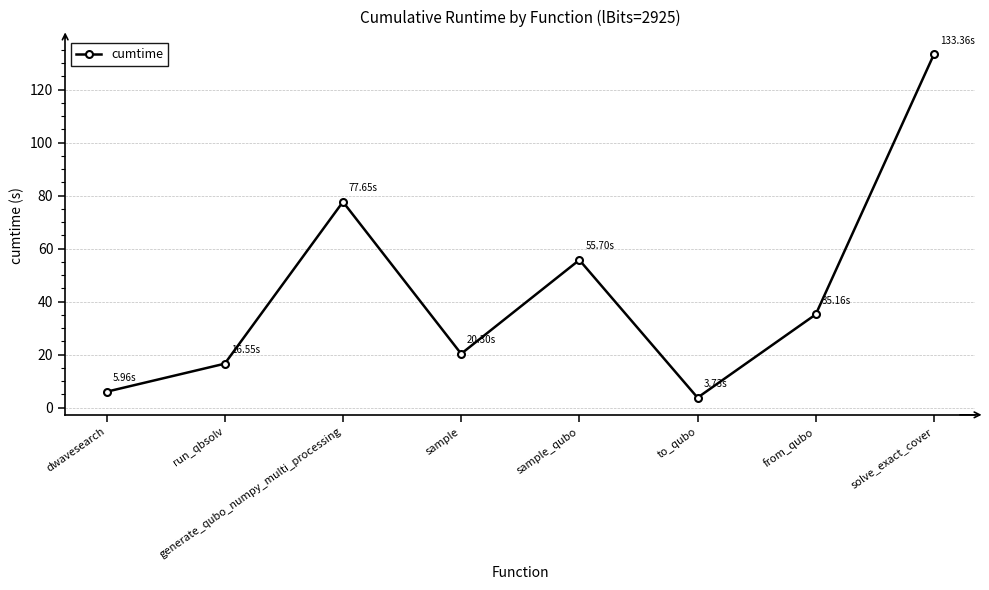

What is the average value?

43.6